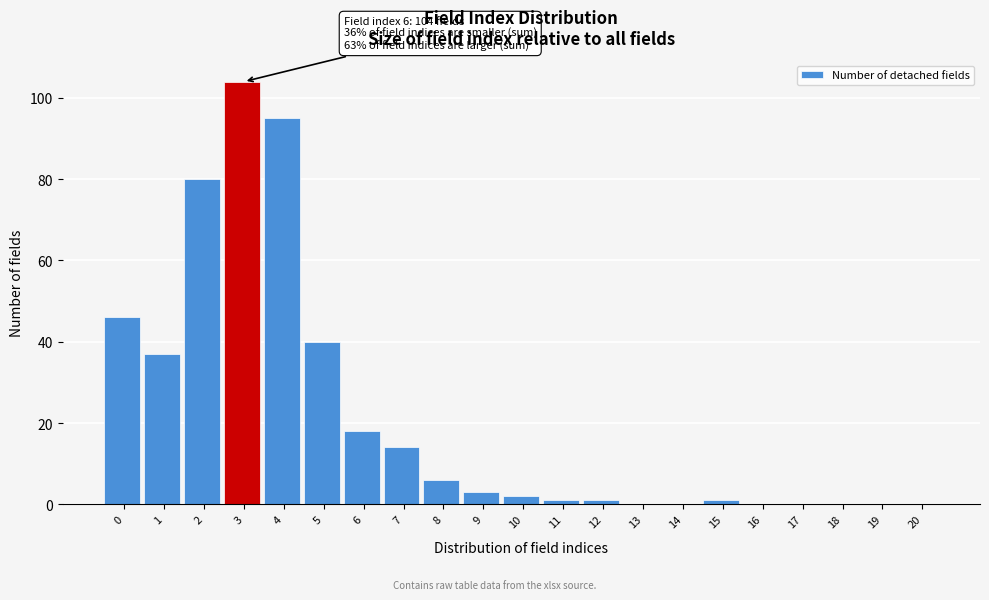

Reading left to right, list all the values displayed in this chart.

0=46	1=37	2=80	3=104	4=95	5=40	6=18	7=14	8=6	9=3	10=2	11=1	12=1	13=0	14=0	15=1	16=0	17=0	18=0	19=0	20=0